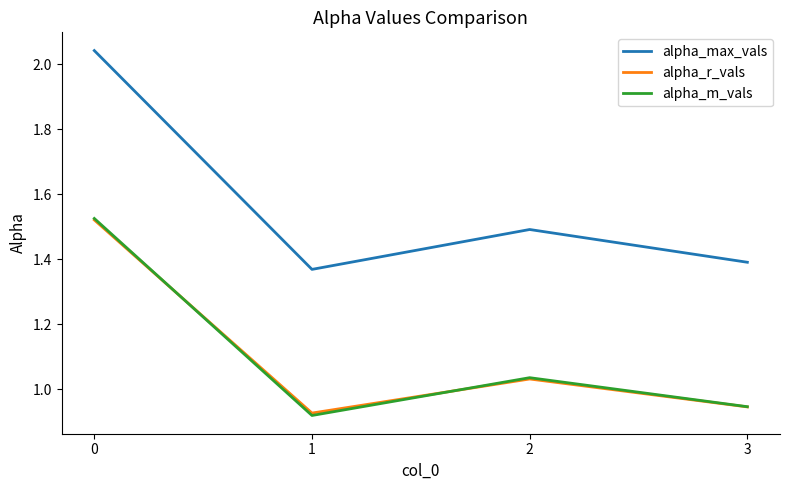

How many lines are shown in the chart?

3